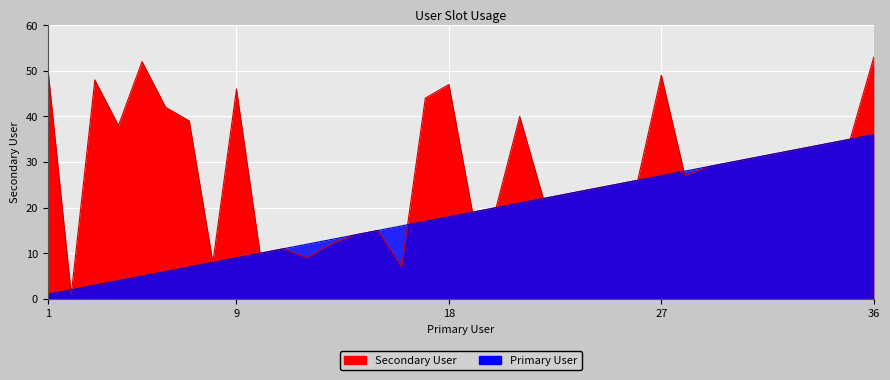

Reading left to right, transcribe all the data shown in this chart.

Primary User: 1	2	3	4	5	6	7	8	9	10	11	12	13	14	15	16	17	18	19	20	21	22	23	24	25	26	27	28	29	30	31	32	33	34	35	36
Secondary User: 51	1	48	38	52	42	39	8	46	10	11	9	12	14	15	7	44	47	19	20	40	22	23	24	25	26	49	27	29	30	31	32	33	34	35	53